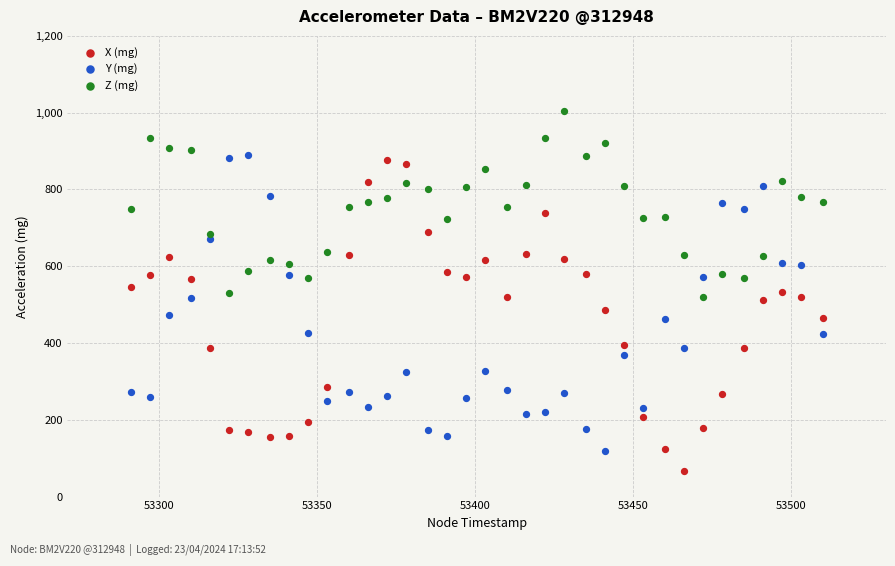

Which series reaches the maximum Y coordinate?

Z (mg)